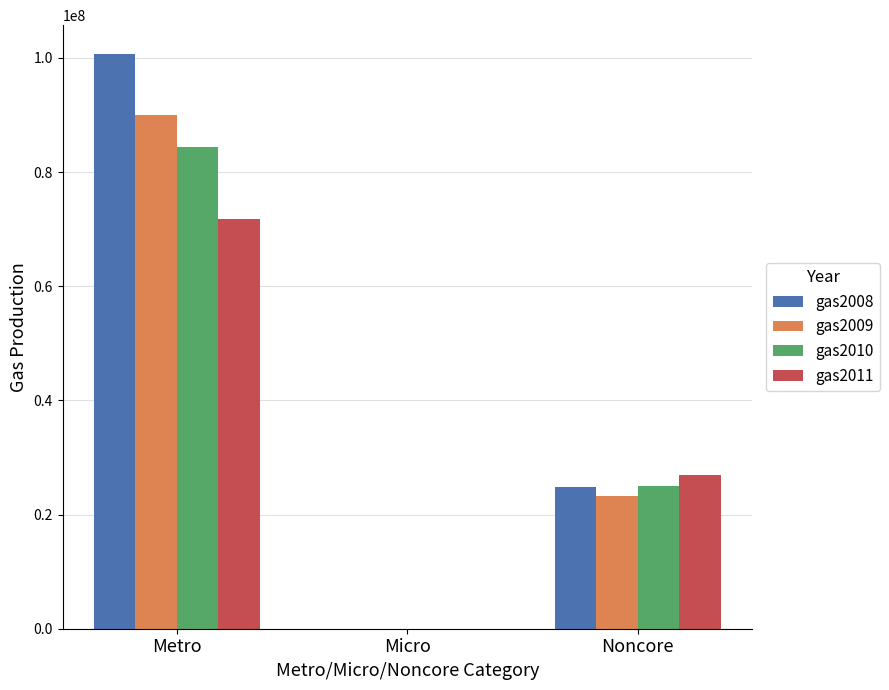

Reading left to right, transcribe all the data shown in this chart.

gas2008: 100686537	0	24745935
gas2009: 90031560	0	23214559
gas2010: 84365191	0	25050734
gas2011: 71828437	0	26858600